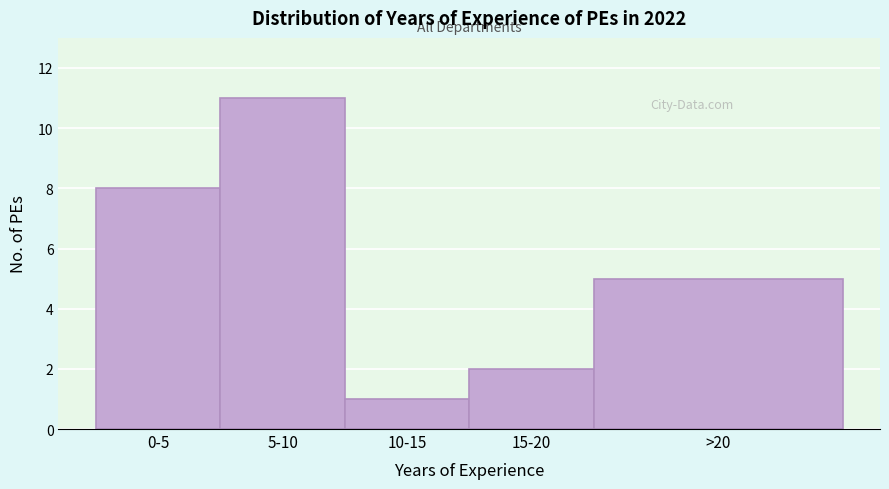

Reading right to left, what are all the values shown in this chart?

>20=5	15-20=2	10-15=1	5-10=11	0-5=8